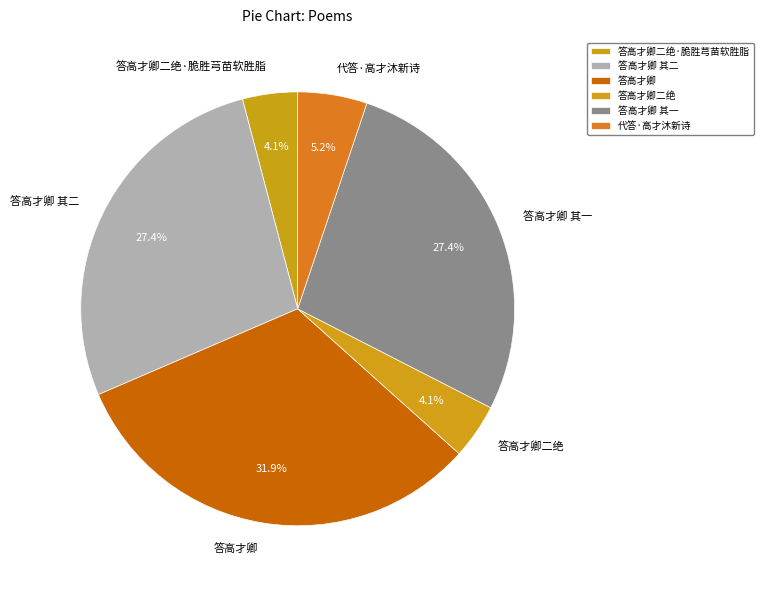

What is the largest slice in the pie chart?

答高才卿